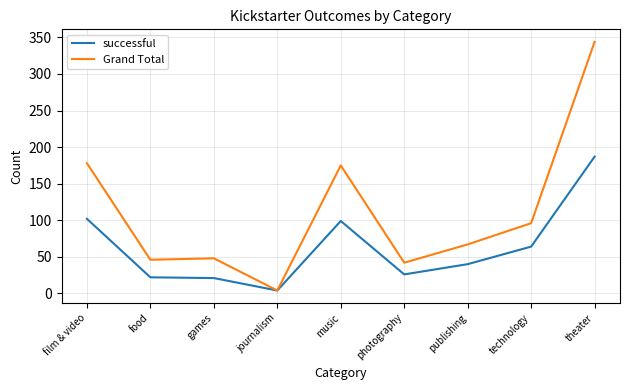

What value does the Grand Total series have at food?

46